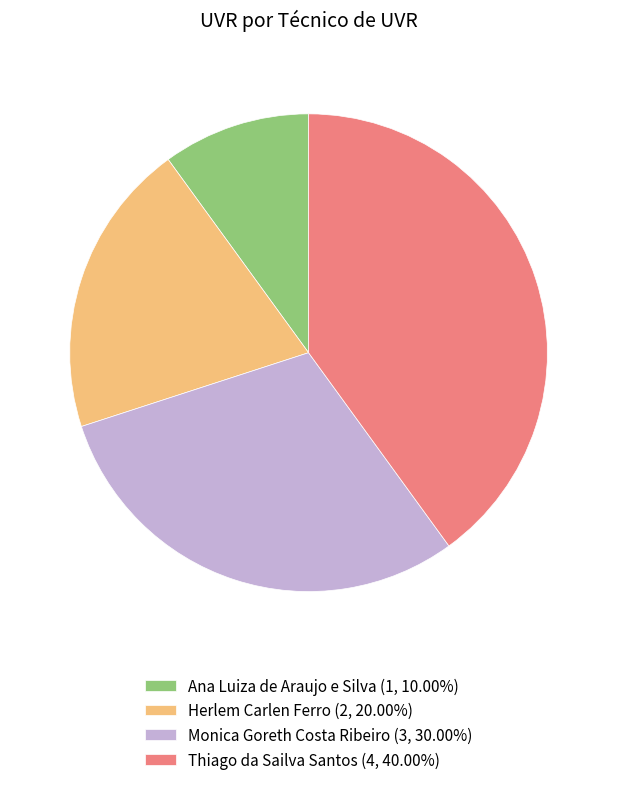

How many segments does this pie chart have?

4